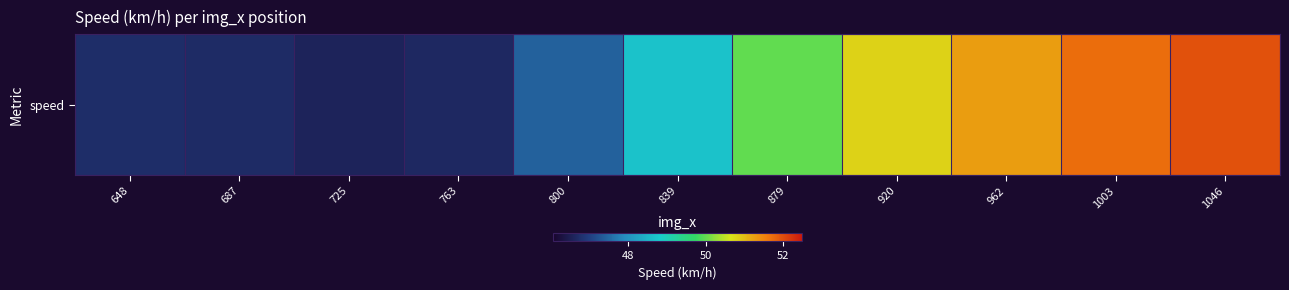

What is the maximum value shown in the chart?

52.0